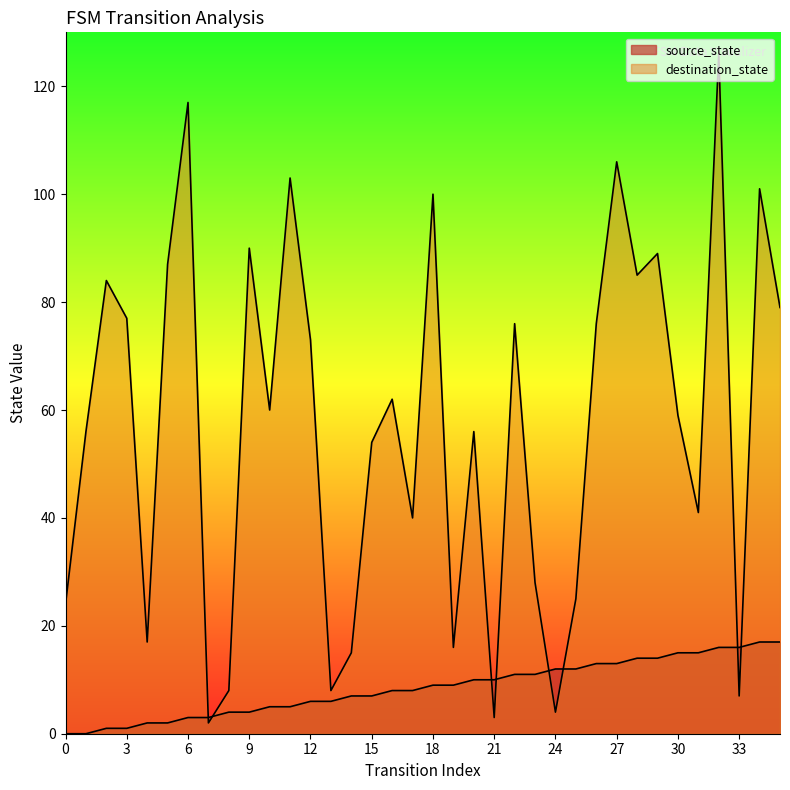

Where is the first local maximum for destination_state?

2